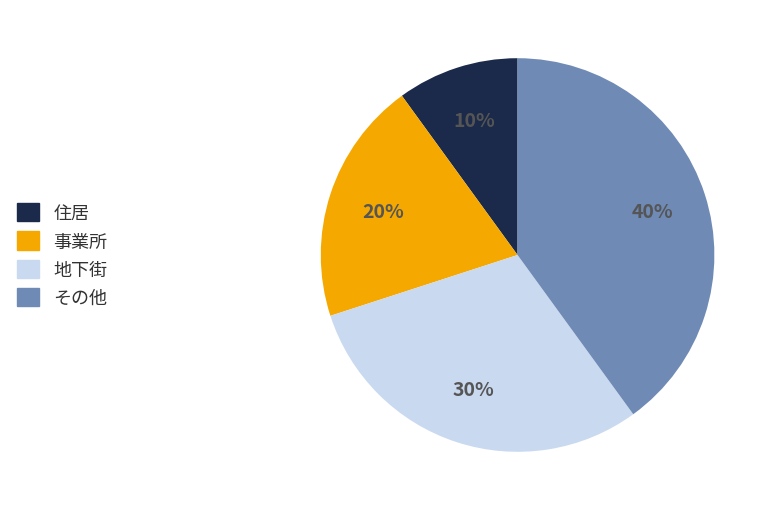

Rank the categories by value from highest to lowest.

その他, 地下街, 事業所, 住居